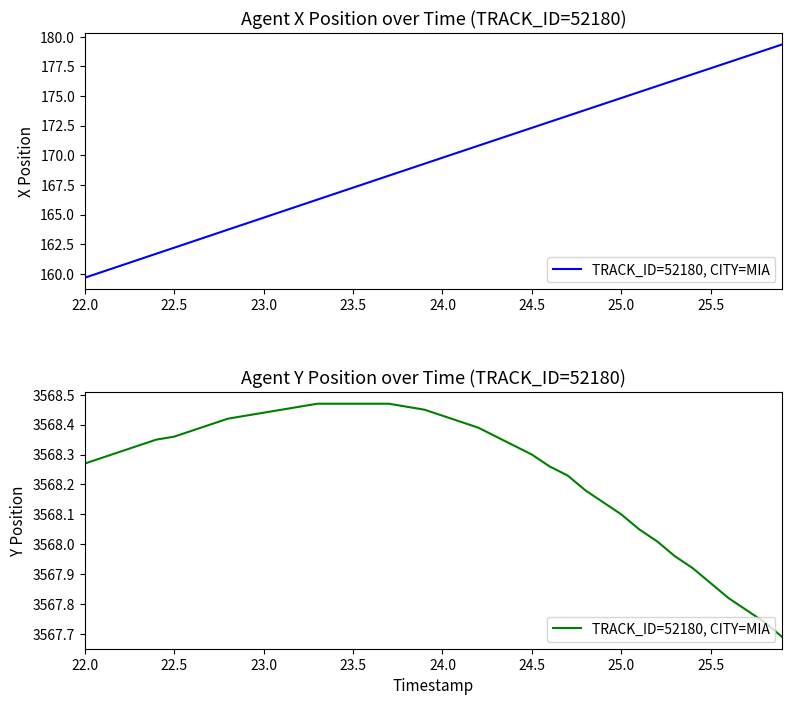

Is it true that the value at 19 is 5631.2?

False